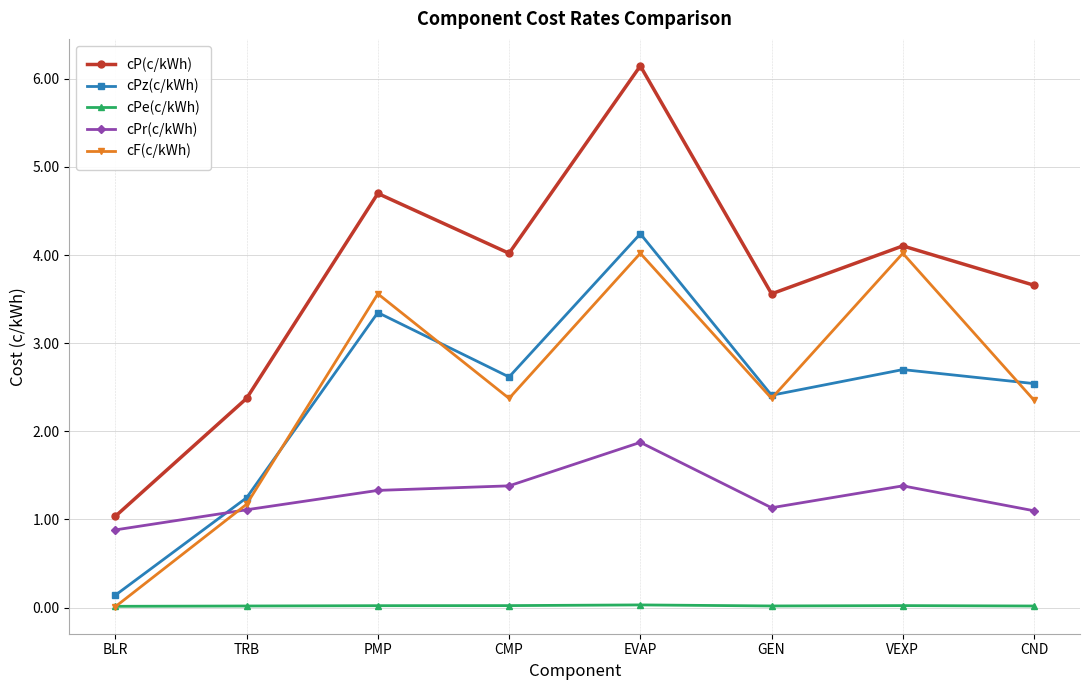

Between PMP and CND, which series saw the biggest shift?

cF(c/kWh)